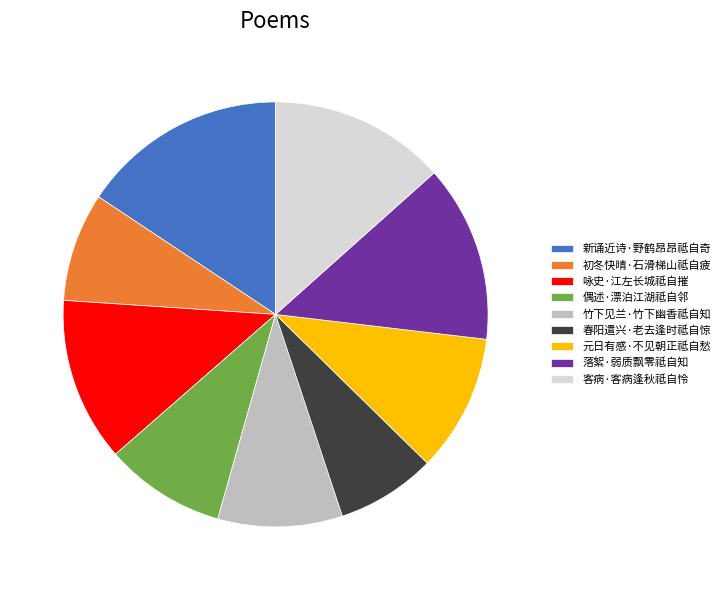

Does any single category account for the majority?

No